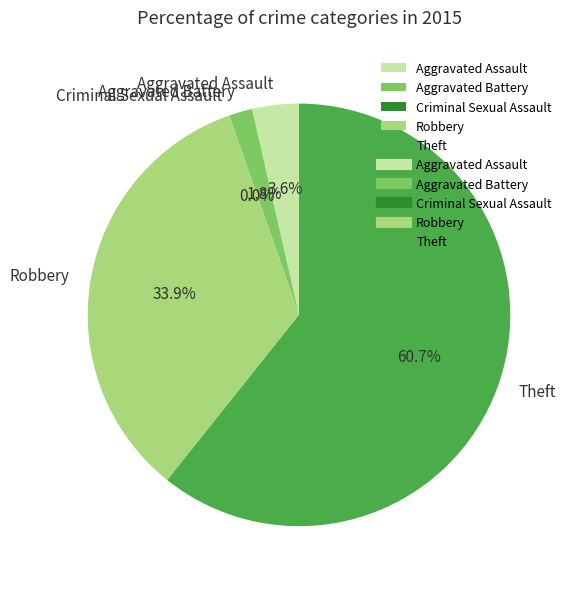

The Criminal Sexual Assault slice represents 0% of the pie. True or false?

True